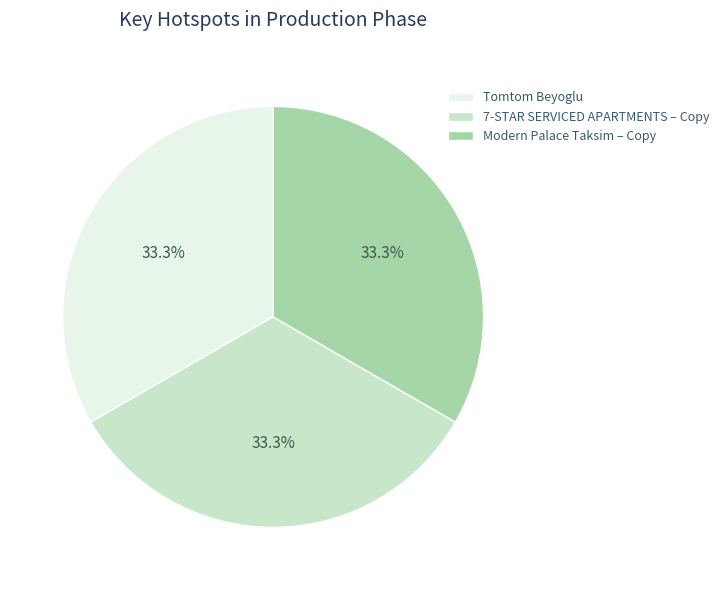

To the nearest percent, what portion does Tomtom Beyoglu represent?

33%